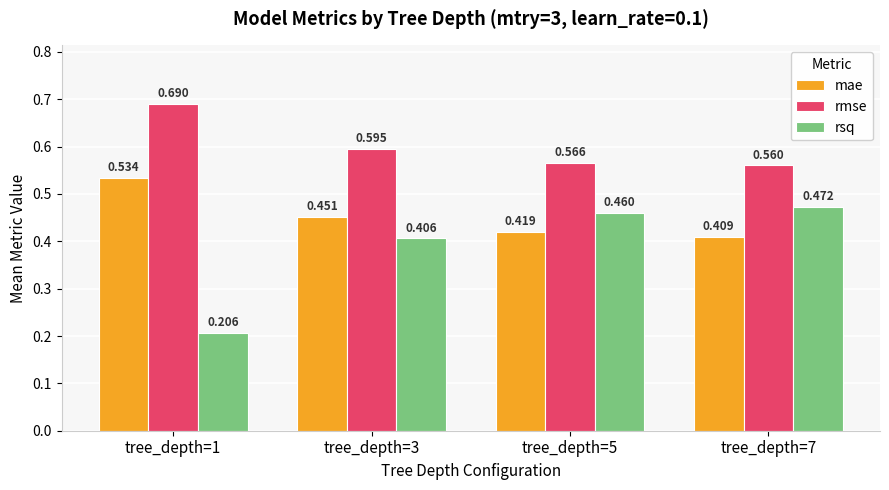

Rank the series by their average value, from highest to lowest.

rmse, mae, rsq